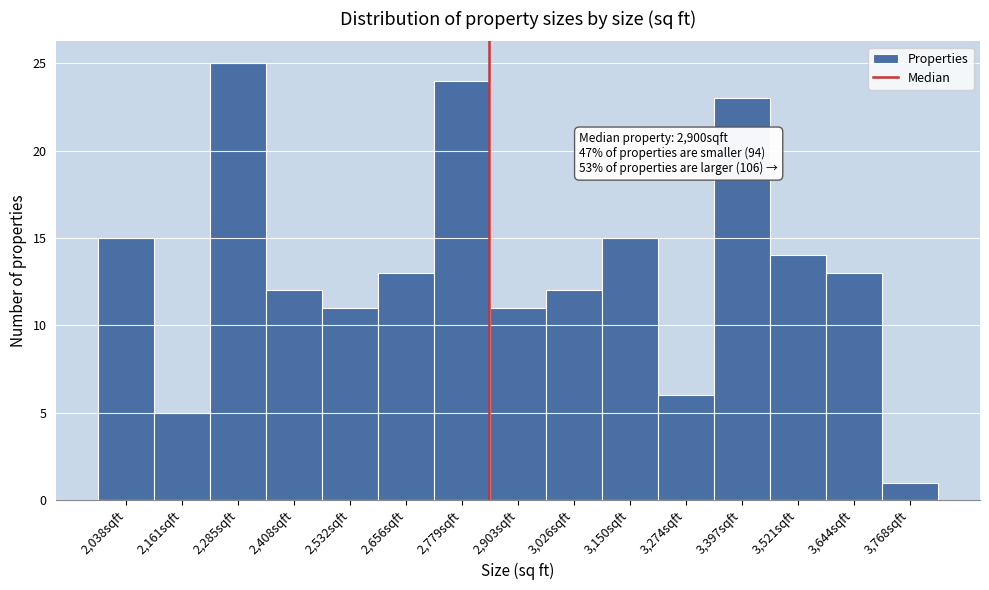

Reading left to right, transcribe all the data shown in this chart.

2,038sqft=15	2,161sqft=5	2,285sqft=25	2,408sqft=12	2,532sqft=11	2,656sqft=13	2,779sqft=24	2,903sqft=11	3,026sqft=12	3,150sqft=15	3,274sqft=6	3,397sqft=23	3,521sqft=14	3,644sqft=13	3,768sqft=1